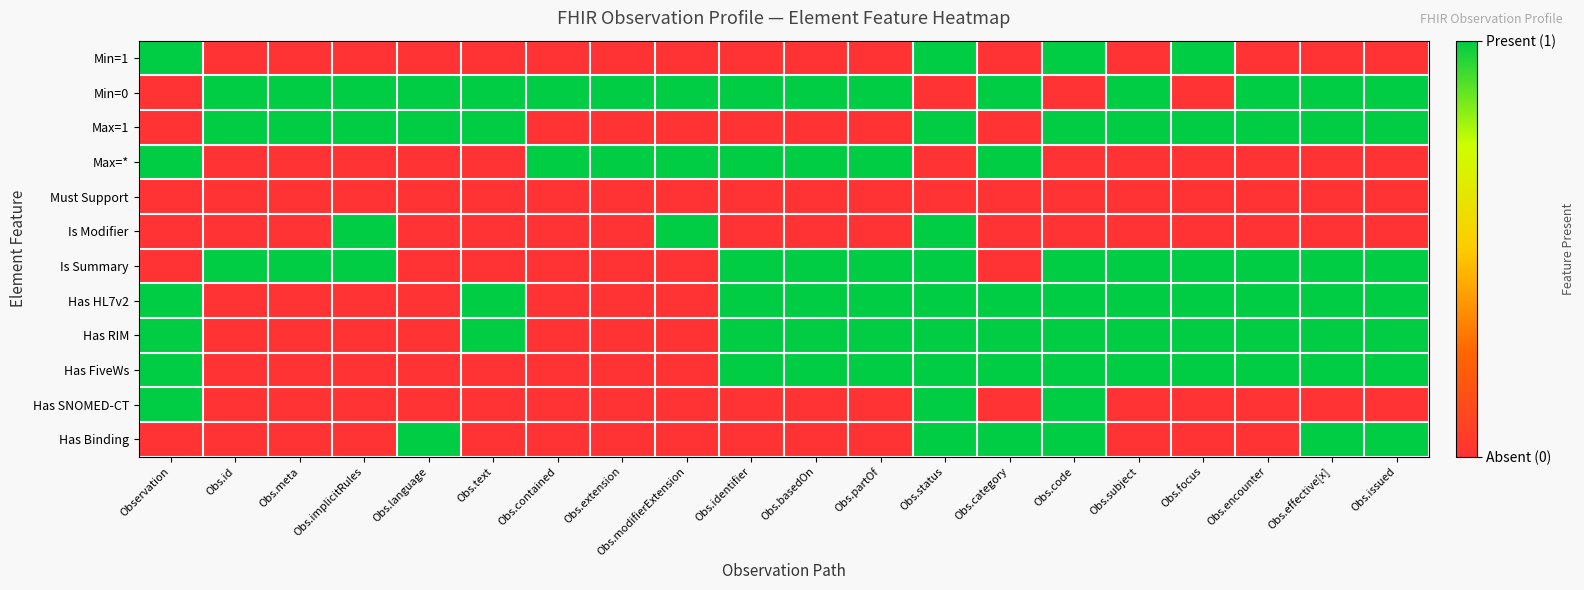

Which label corresponds to the smallest value in the chart?

Obs.id